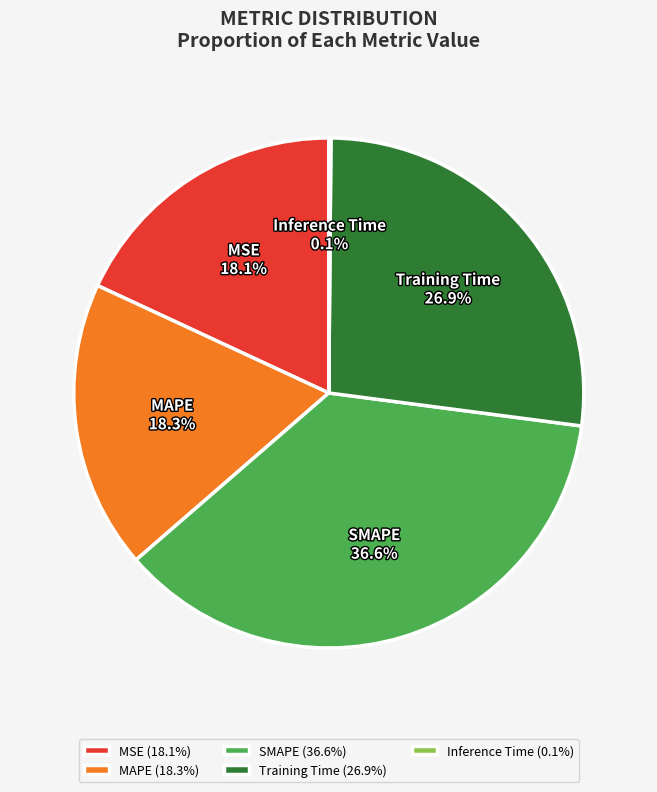

Combined, what portion of the pie is Training Time (26.9%) and MSE (18.1%)?

45.0%